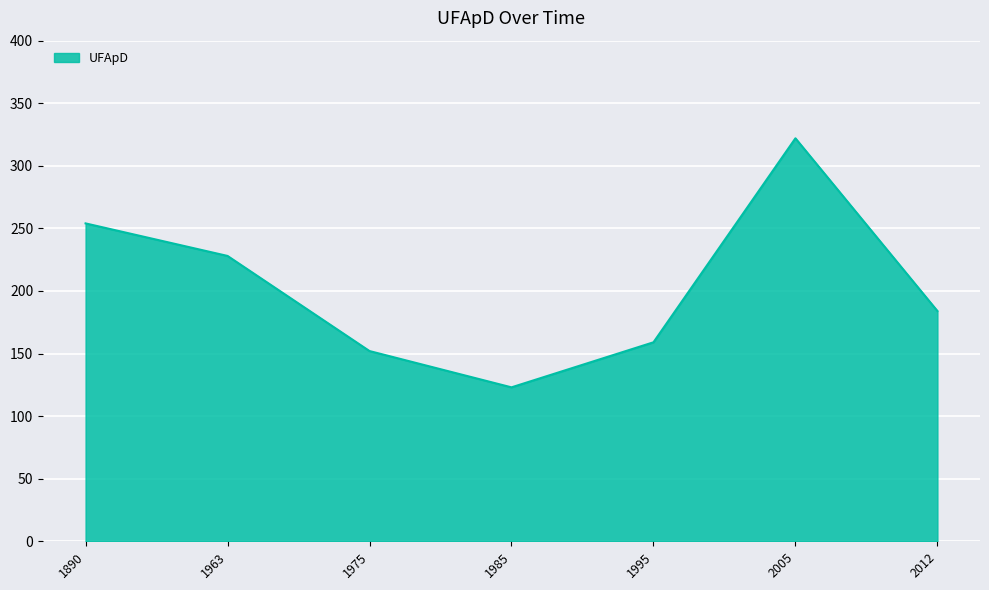

What is the difference between the second highest and minimum values?

131